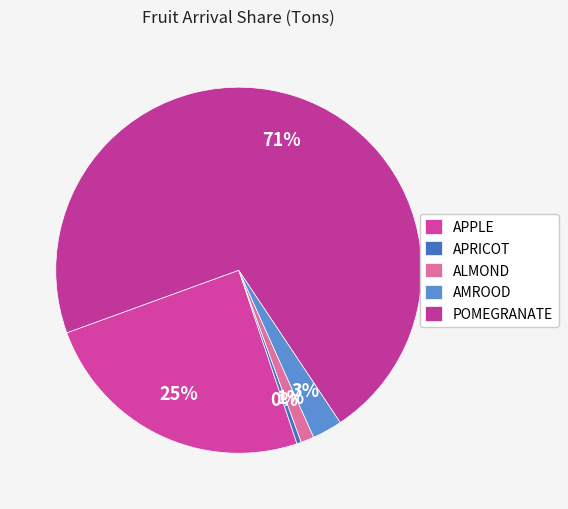

How many segments does this pie chart have?

5